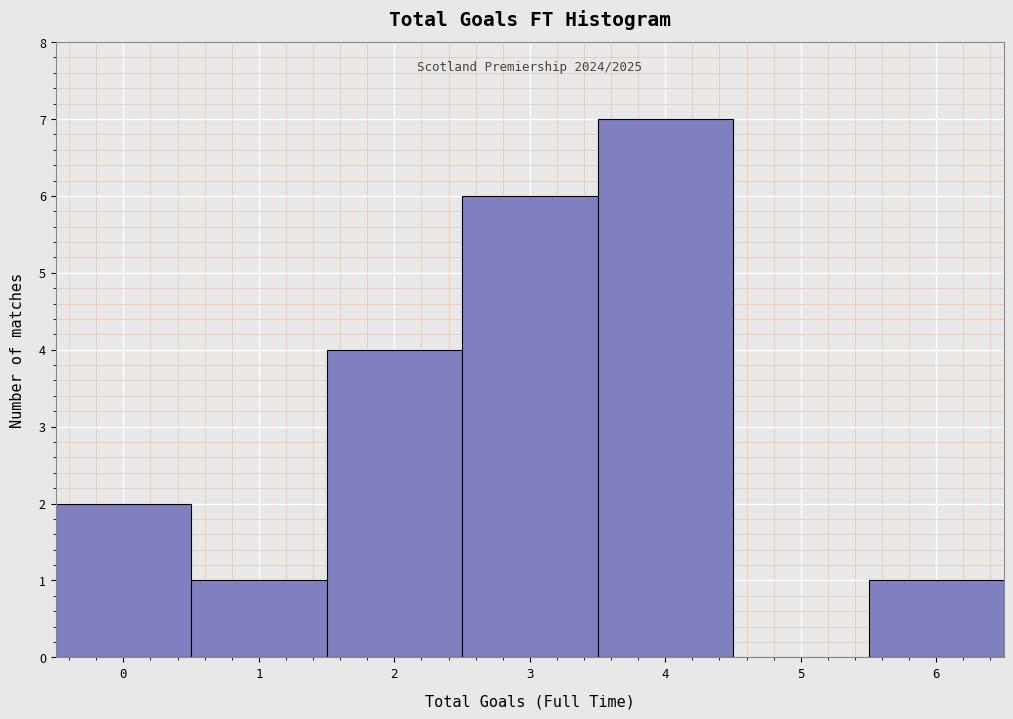

Over which range of the x-axis is the bar tallest?

3.5 to 4.5